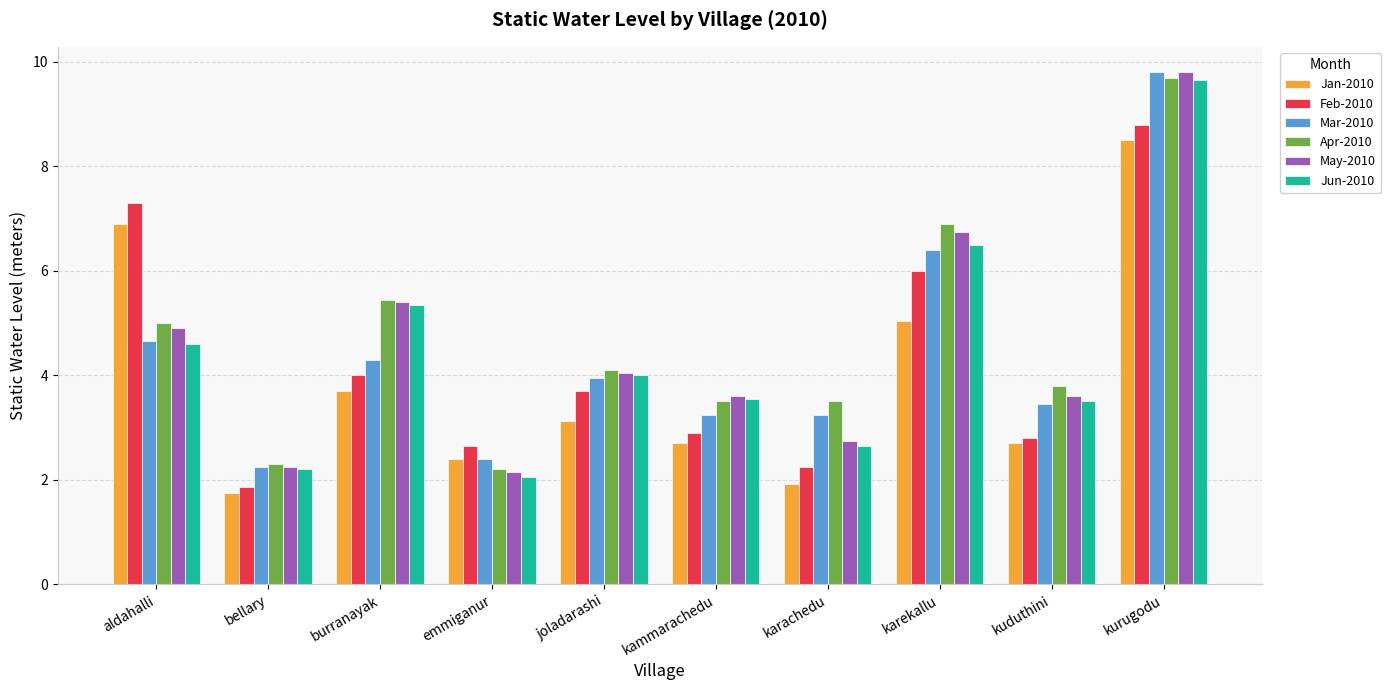

At which category does the chart reach its minimum across all series?

bellary